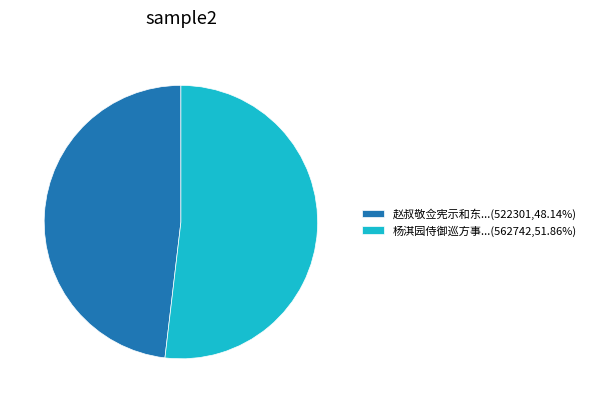

Combined, do 赵叔敬佥宪示和东...(522301,48.14%) and 杨淇园侍御巡方事...(562742,51.86%) account for over 50%?

Yes